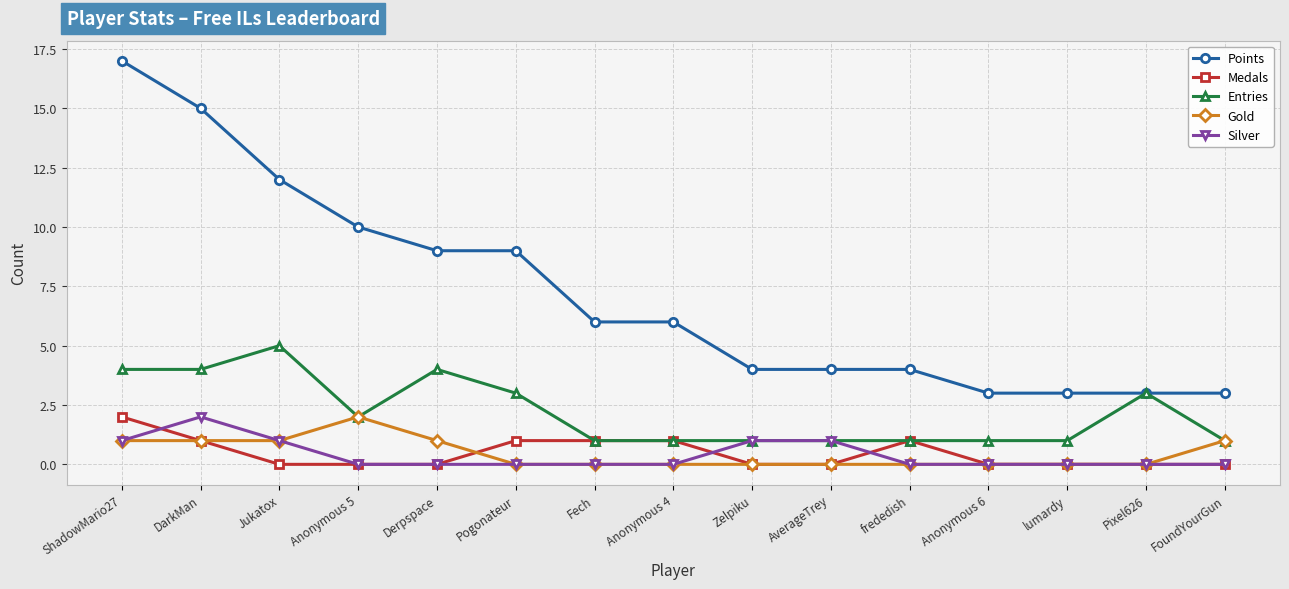

Which series has the largest range (max minus min)?

Points